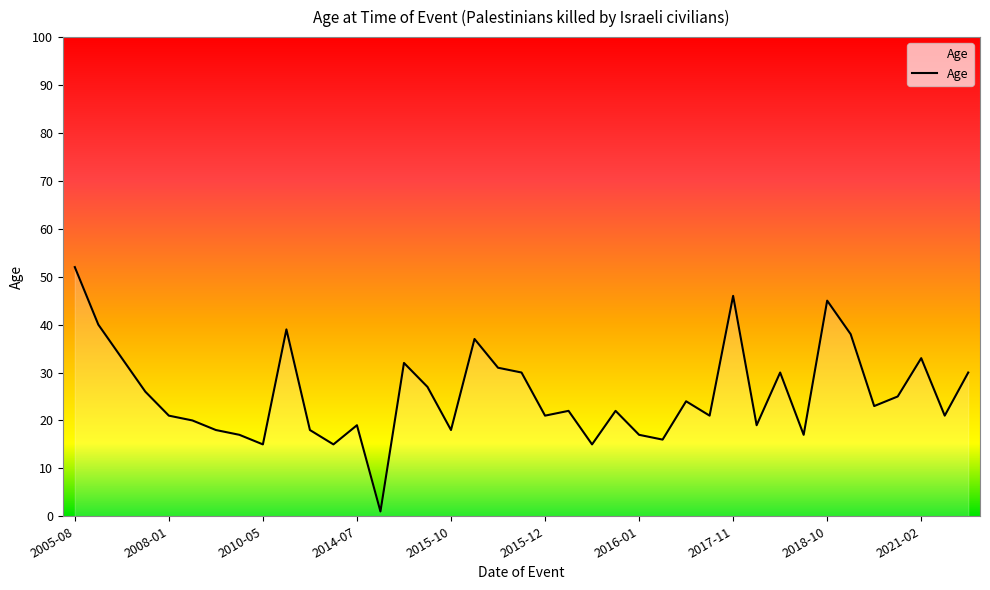

What is the difference between the maximum and minimum values?

51